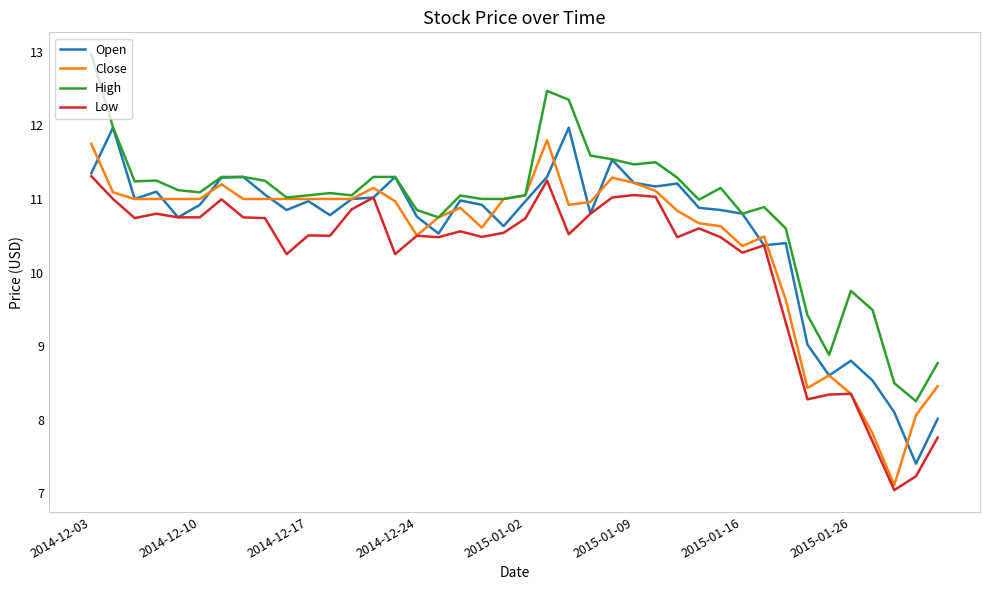

What is the sum of all Low values?

406.4